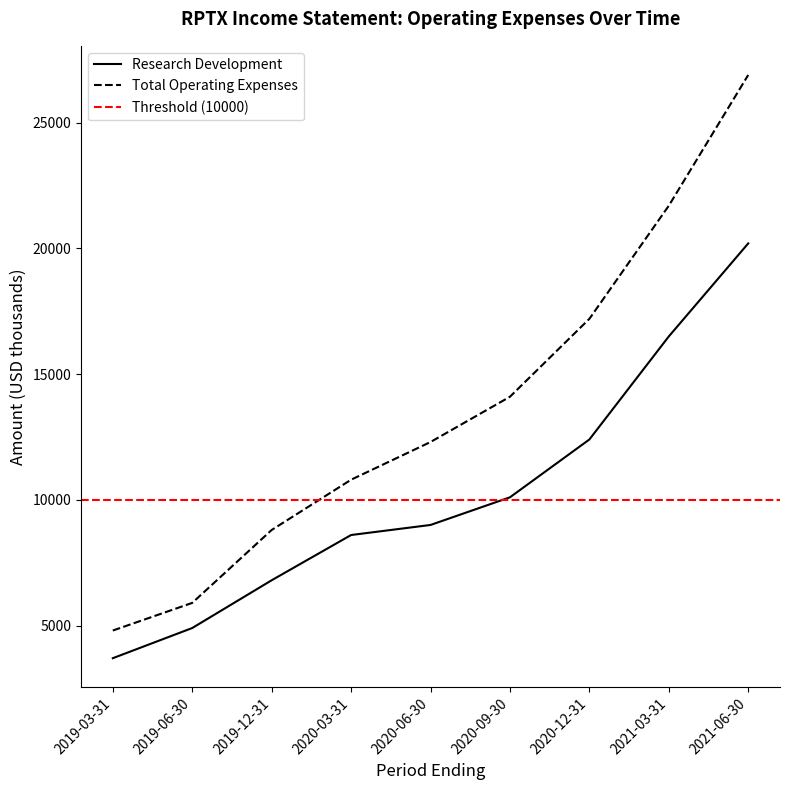

Reading right to left, list all the values displayed in this chart.

Research Development: 20200	16500	12400	10100	9000	8600	6800	4900	3700
Total Operating Expenses: 26900	21700	17200	14100	12300	10800	8800	5900	4800